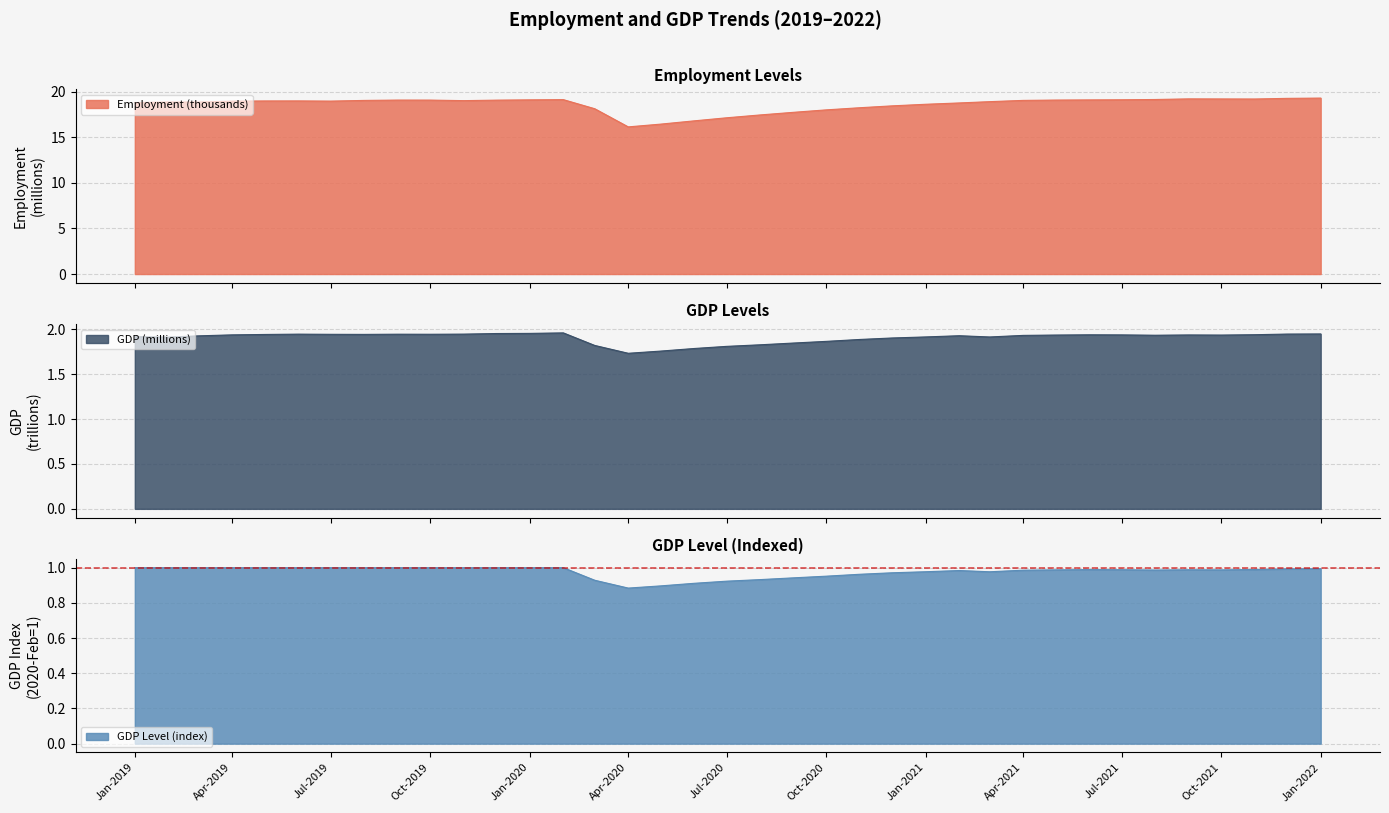

Does the chart have visible grid lines?

Yes